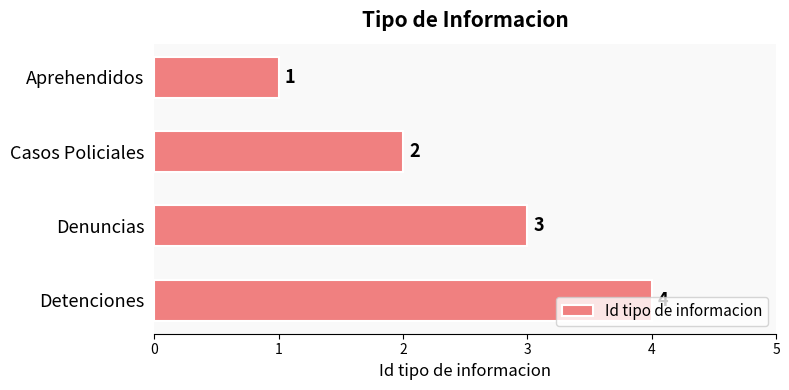

Where is the data nearest to the value 2?

Casos Policiales